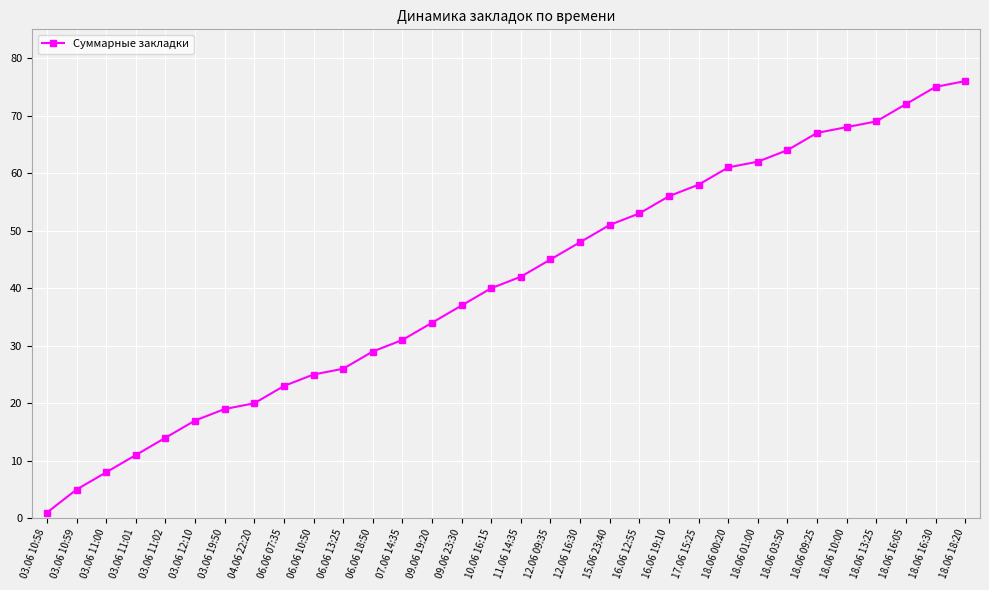

At which label is the value closest to 38?

09.06 23:30